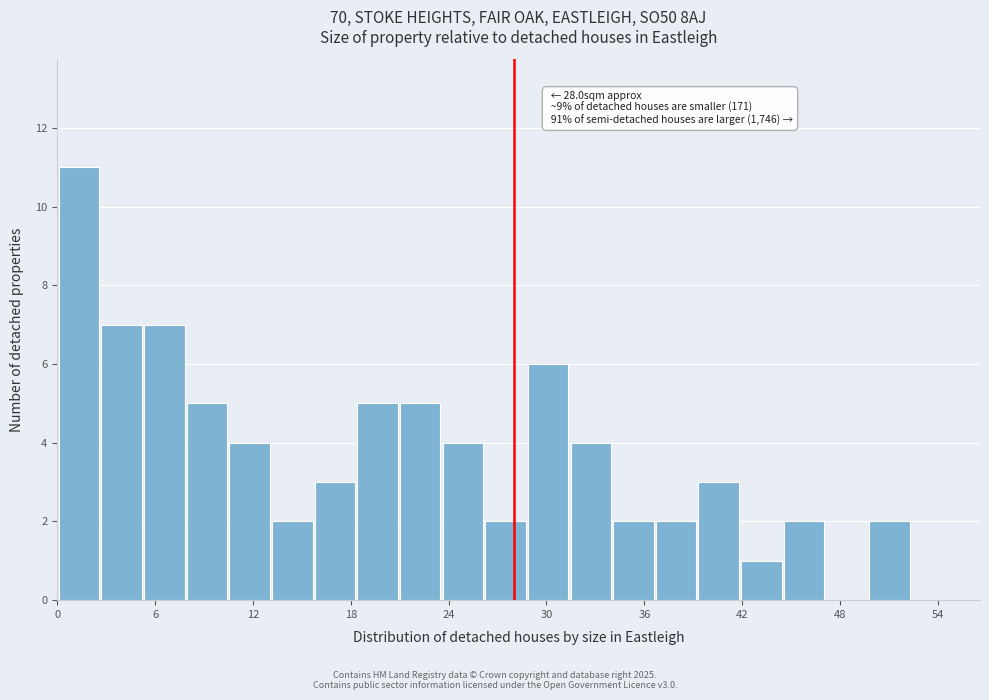

Around what value on the x-axis is the tallest bar? Give the approximate position of its centre, as read against the axis.

1